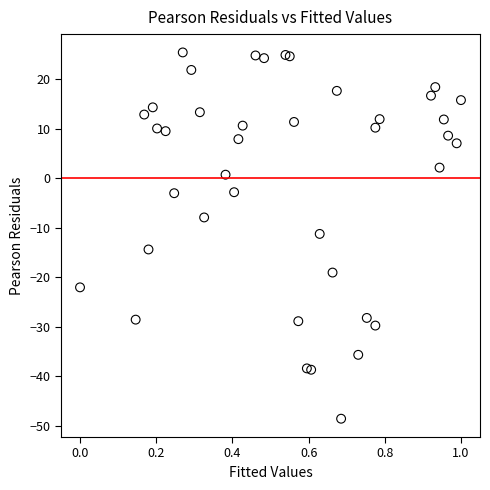

What is the range of Y values (max minus min)?

74.0